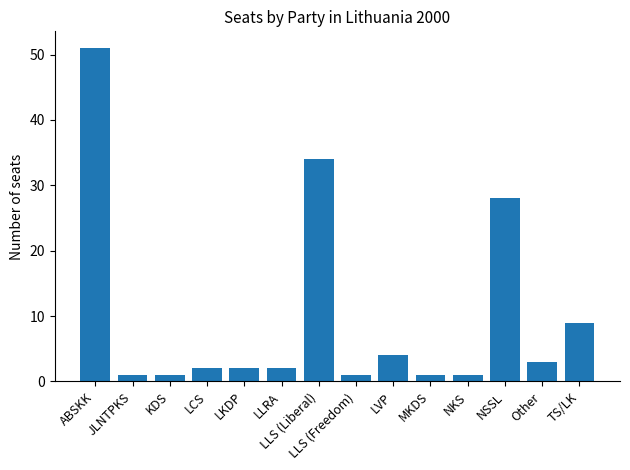

What is the change in value from JLNTPKS to NSSL?

+27